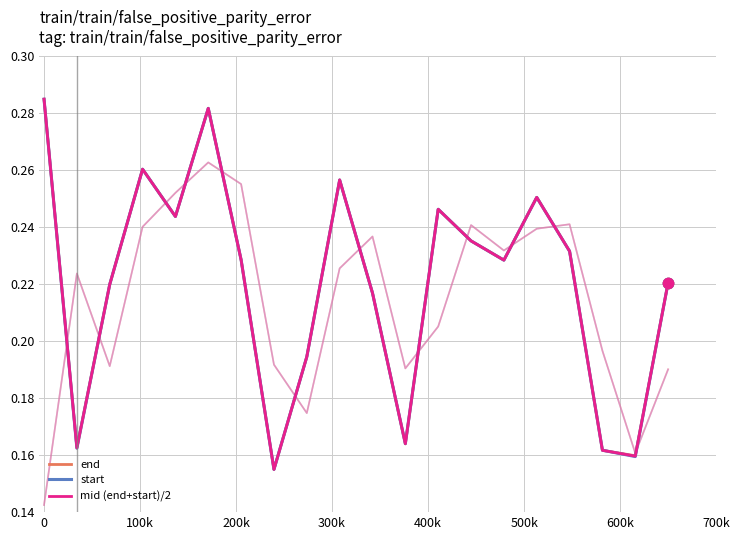

Which series has the widest spread of Y values?

end